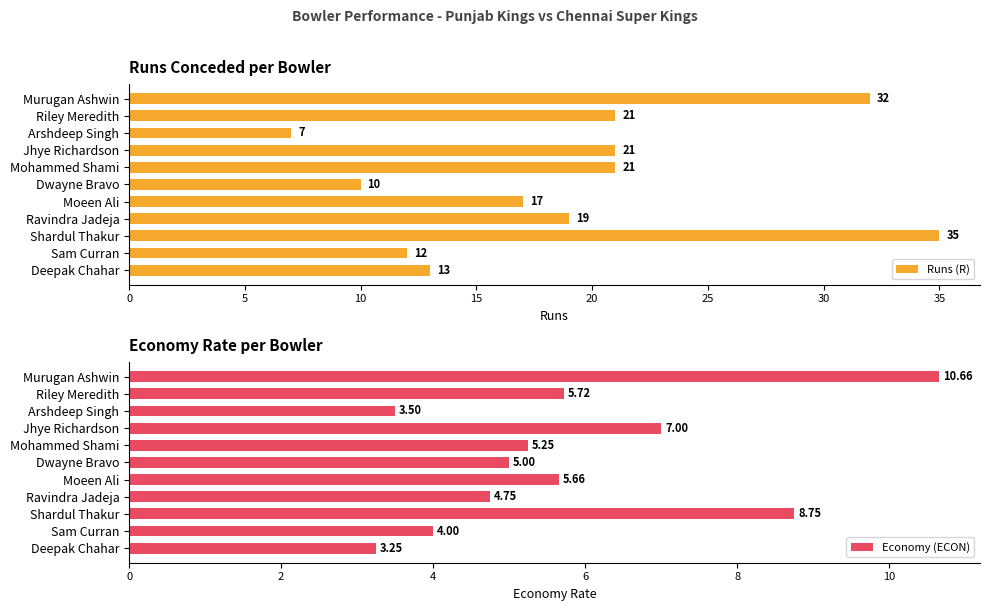

Read the Runs (R) value at Ravindra Jadeja, to the nearest 10.

20